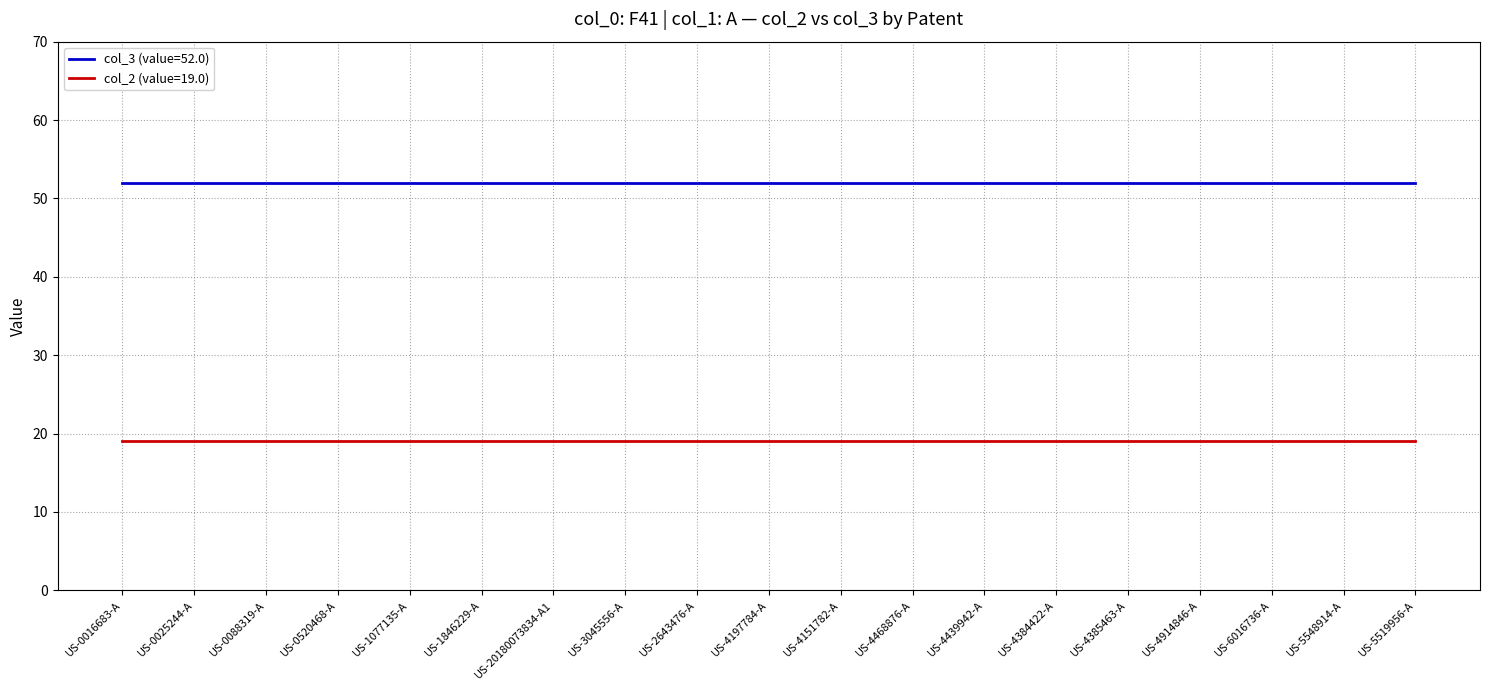

How many categories are shown in the chart?

19